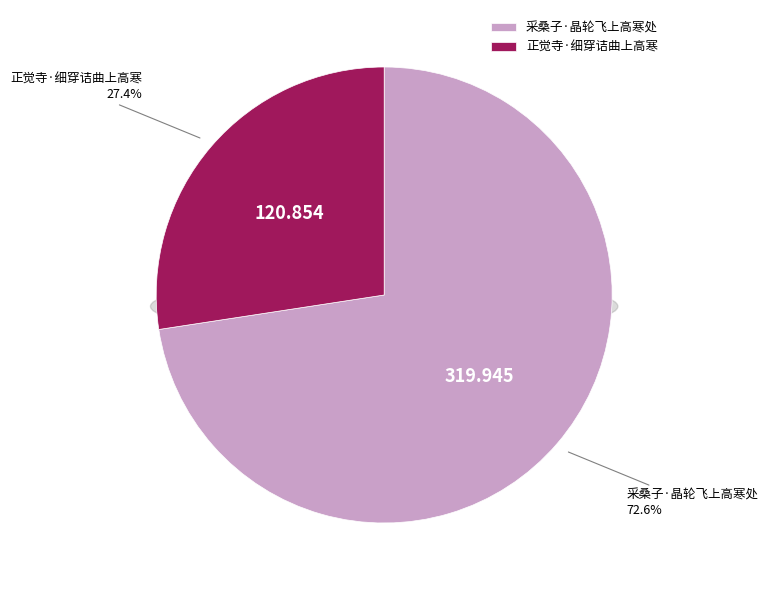

How many segments does this pie chart have?

2